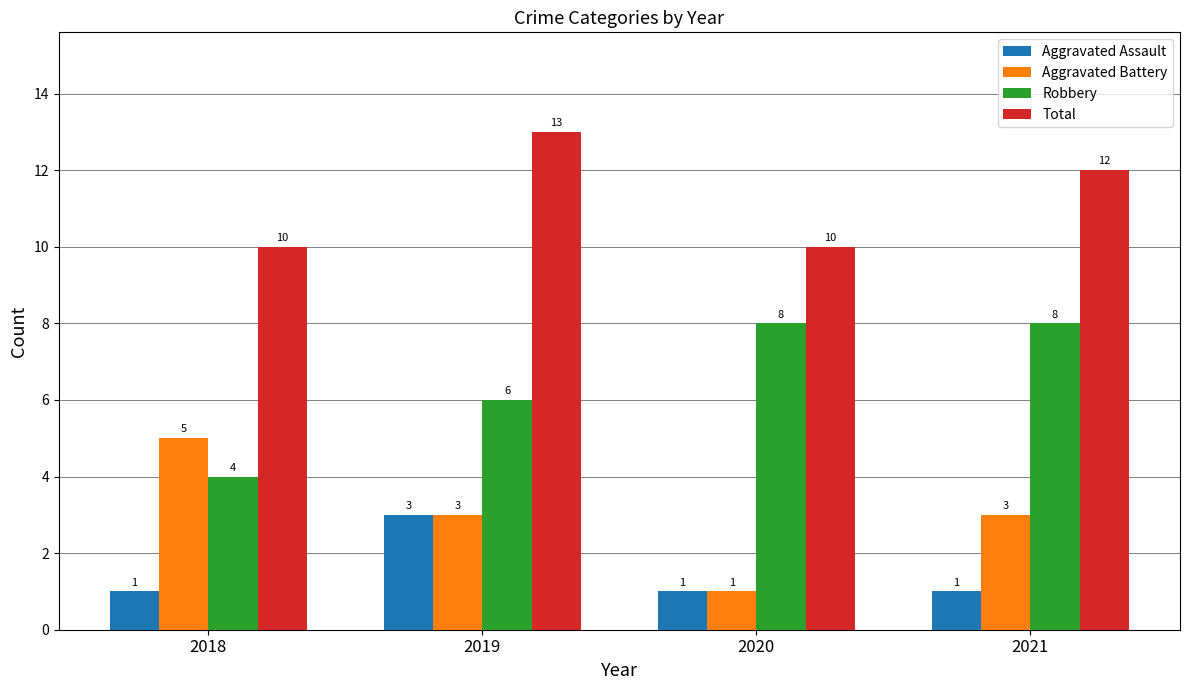

The value of Total at 2020 is 10. True or false?

True